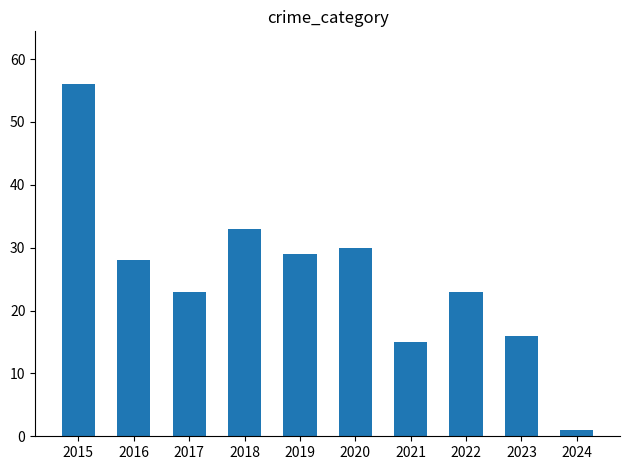

What is the value of the 5th bar from the left?

29